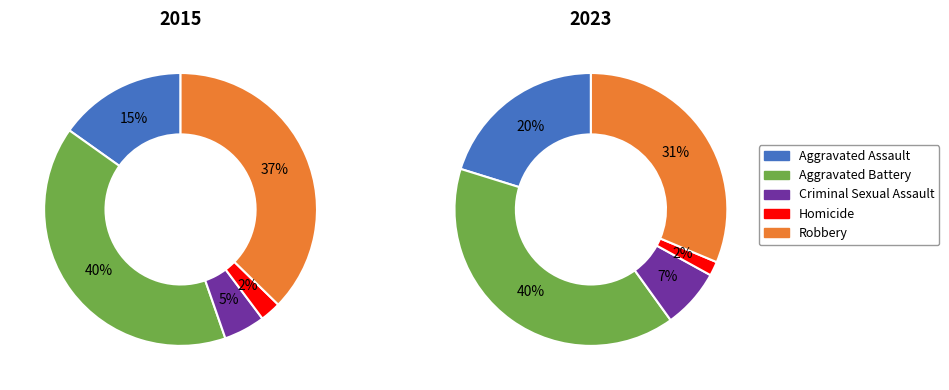

Does Homicide represent more than half of the total?

No